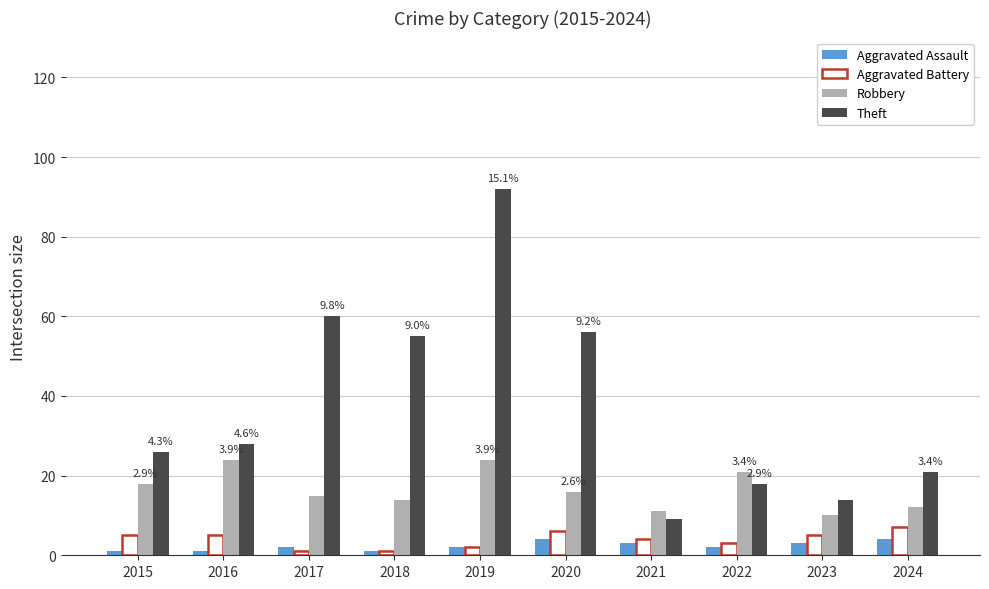

Reading left to right, what are all the values shown in this chart?

Aggravated Assault: 1	1	2	1	2	4	3	2	3	4
Aggravated Battery: 5	5	1	1	2	6	4	3	5	7
Robbery: 18	24	15	14	24	16	11	21	10	12
Theft: 26	28	60	55	92	56	9	18	14	21